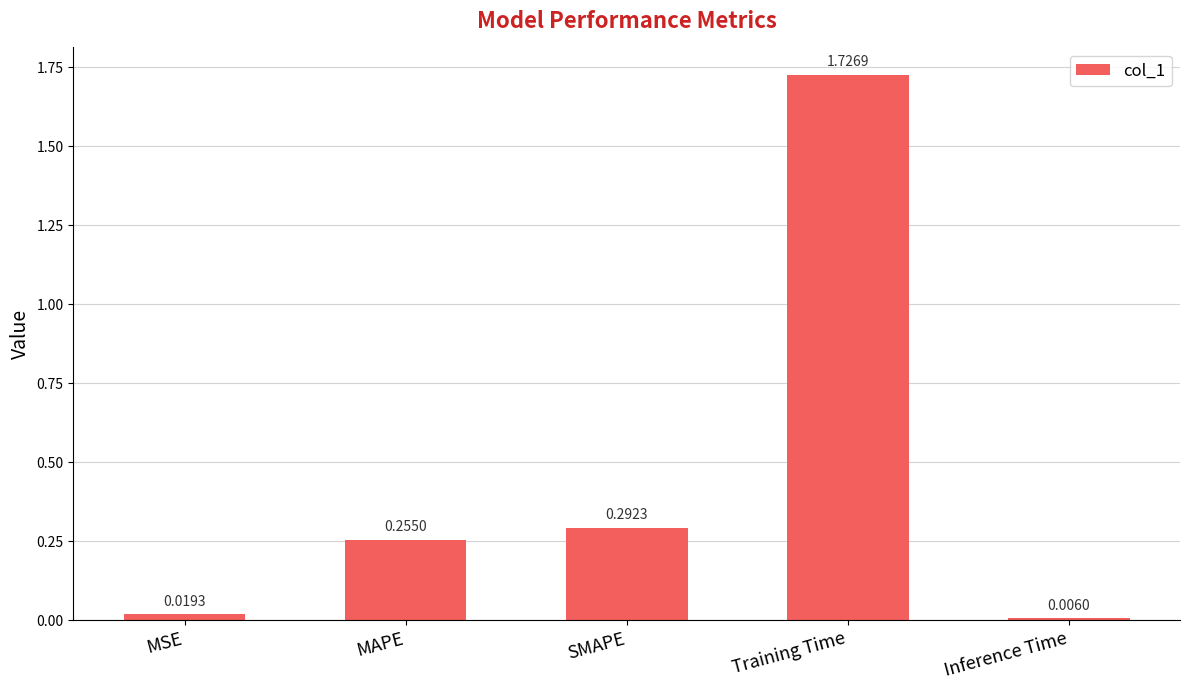

Between Inference Time and SMAPE, which is larger?

SMAPE